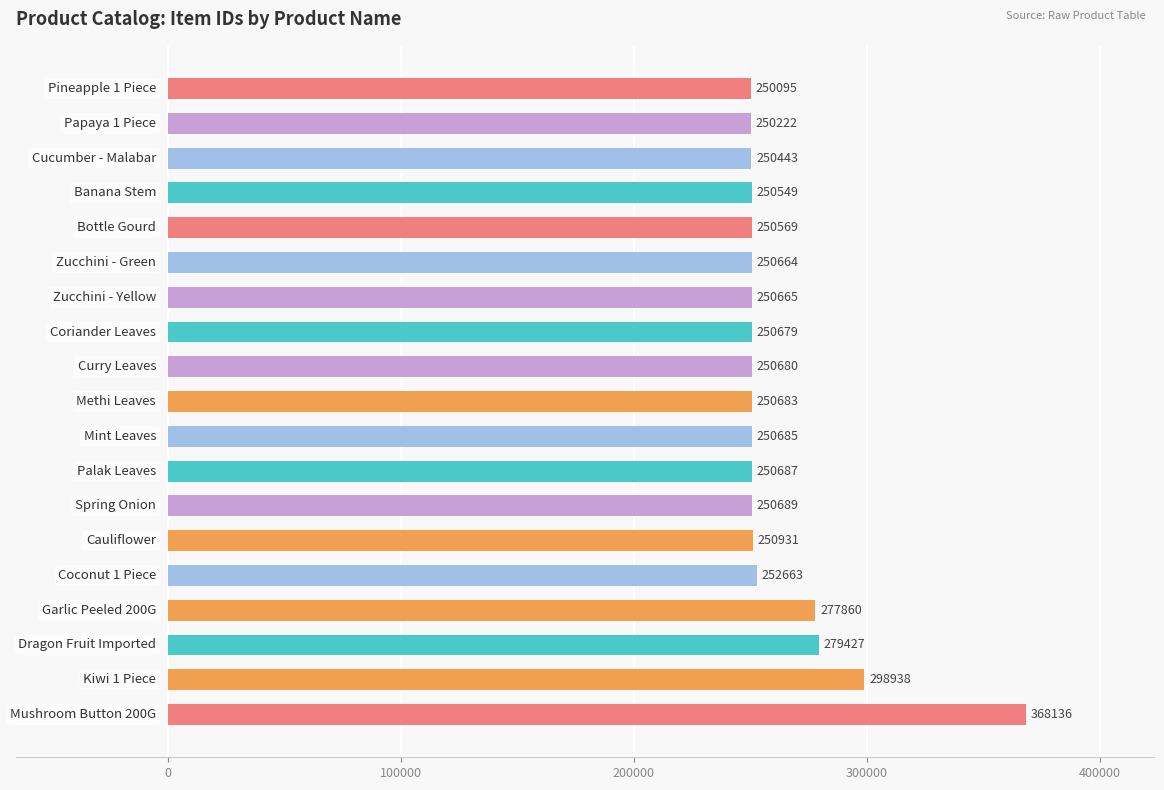

Reading bottom to top, list all the values displayed in this chart.

368136	298938	279427	277860	252663	250931	250689	250687	250685	250683	250680	250679	250665	250664	250569	250549	250443	250222	250095